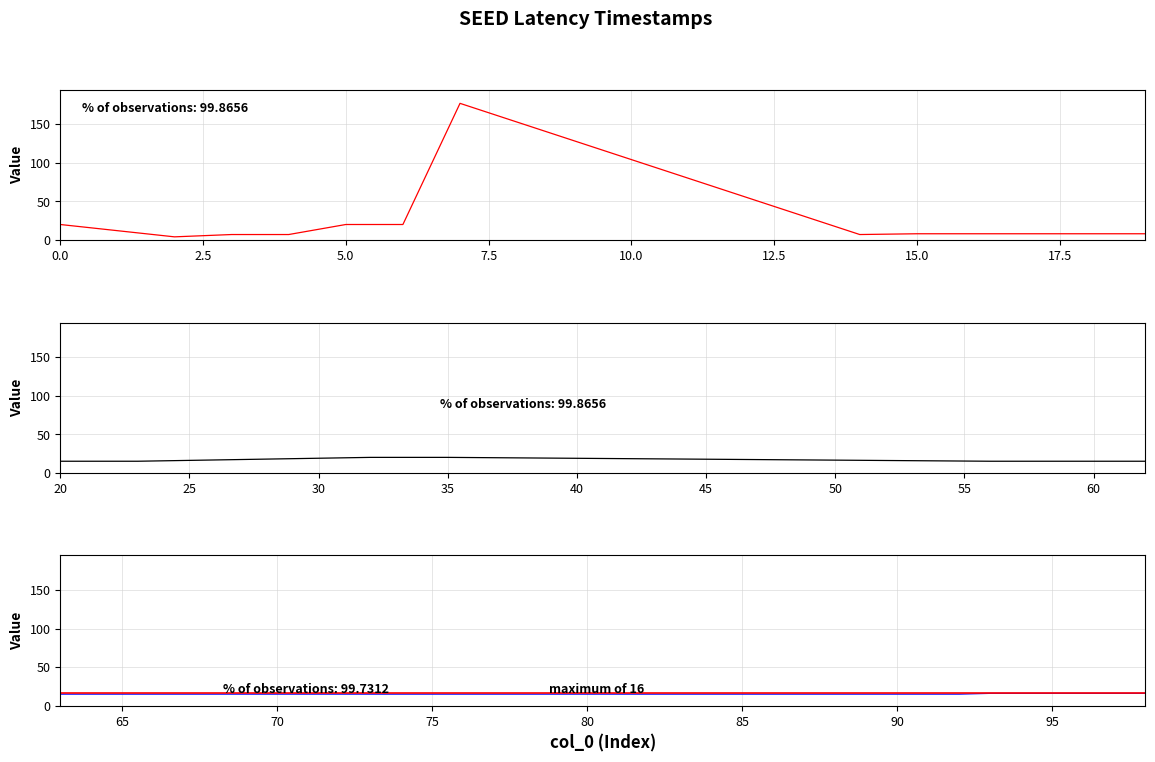

How many points are lower than both their immediate neighbors (excluding endpoints)?

2